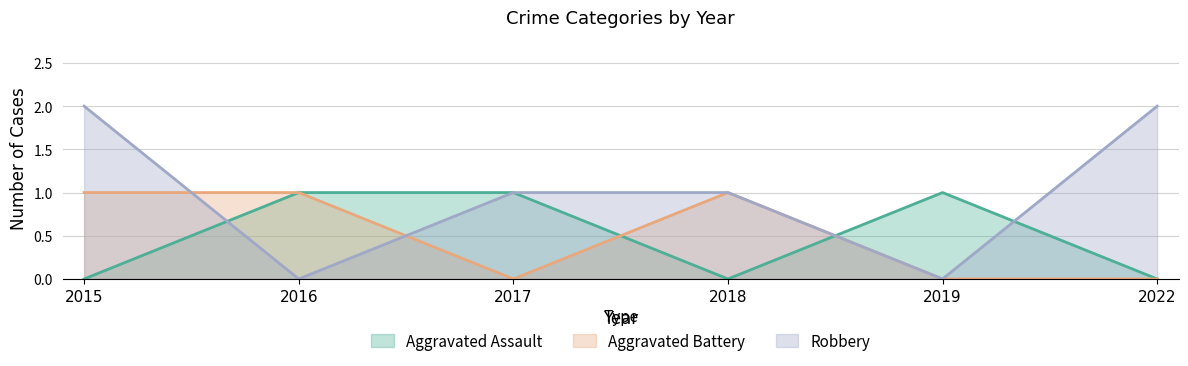

The value of Aggravated Assault at 2019 is 2. True or false?

False